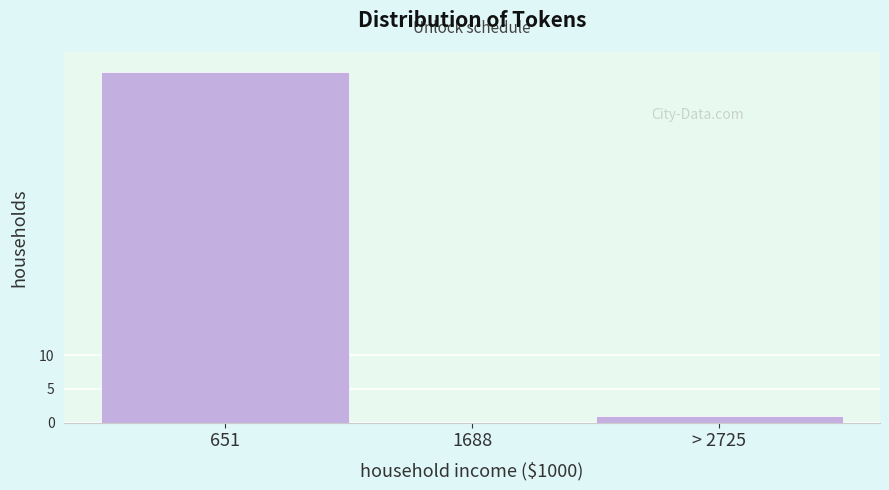

Reading right to left, transcribe all the data shown in this chart.

> 2725=1	1688=0	651=52